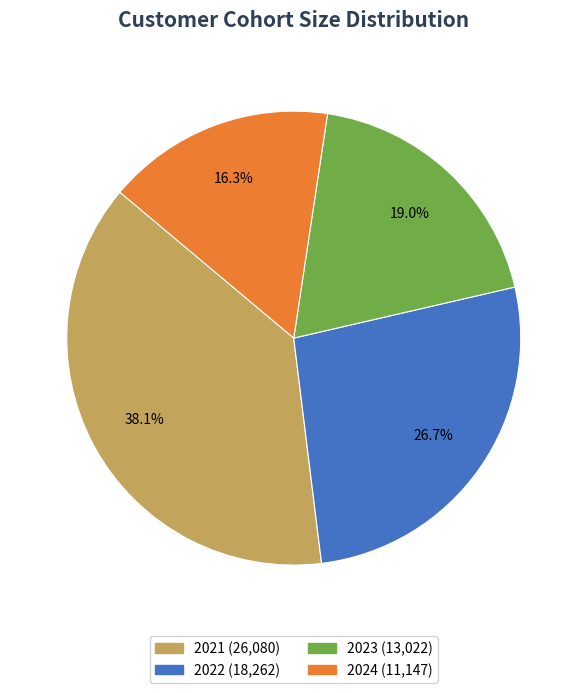

What percentage do 2021 and 2024 together represent?

54.3%